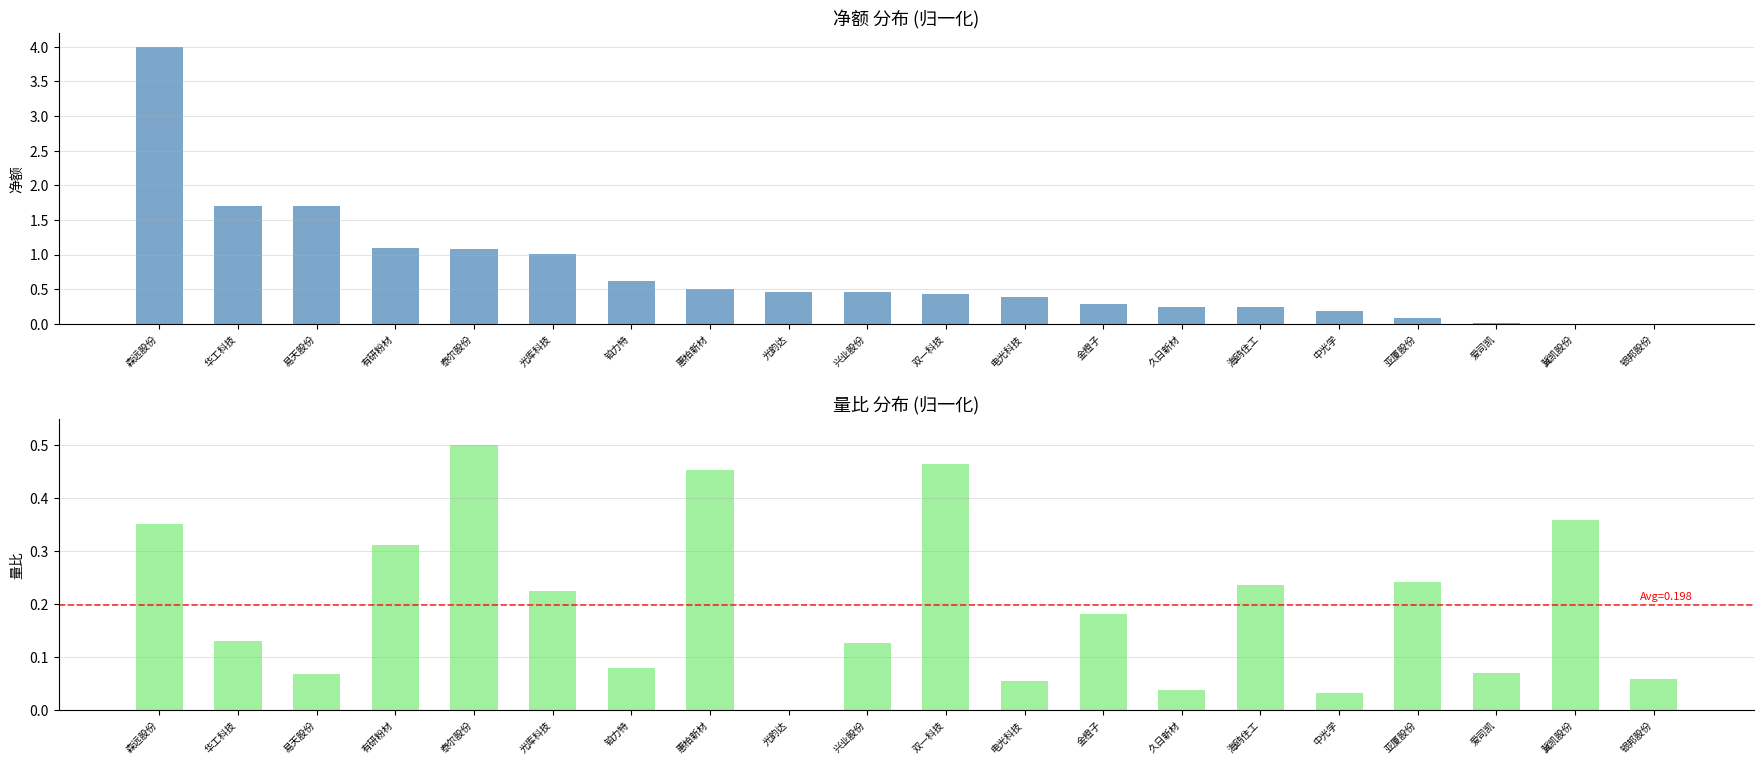

Where is 净额(normalized) nearest to the value 2?

华工科技